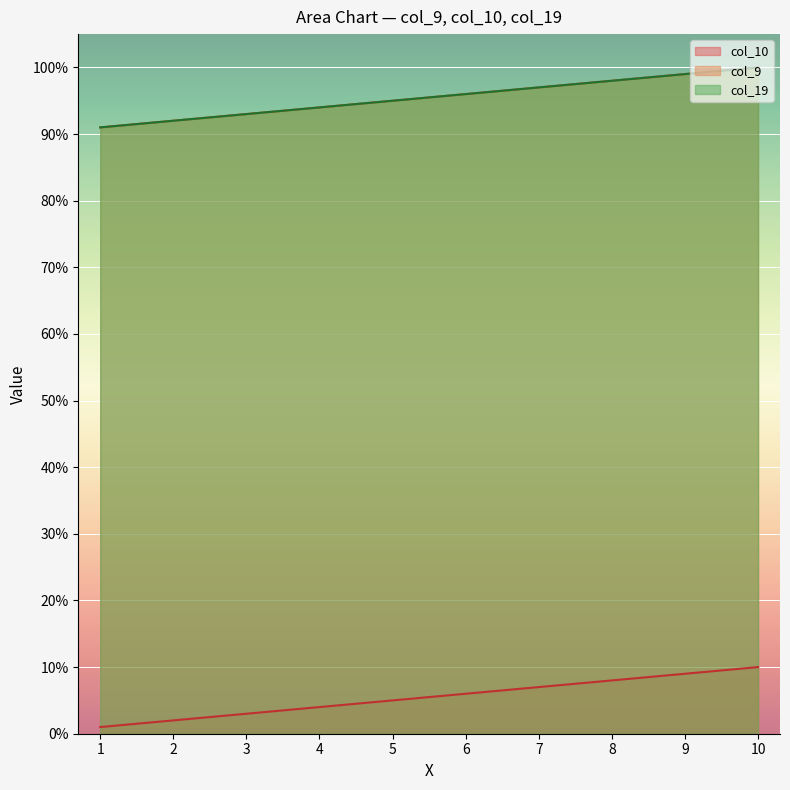

Does the chart display data point markers on the line(s)?

No